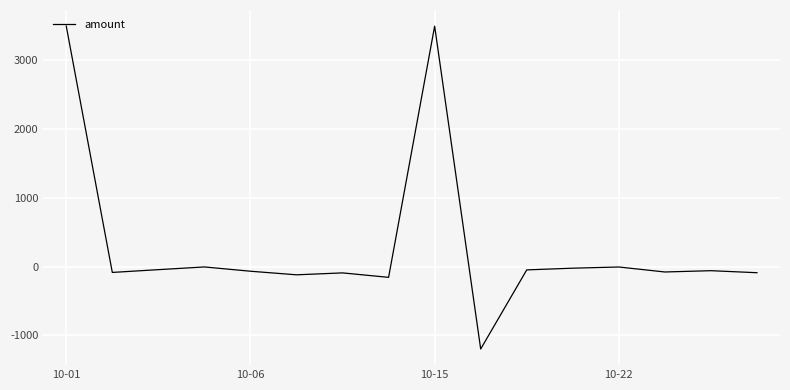

What is the minimum value shown in the chart?

-1200.0